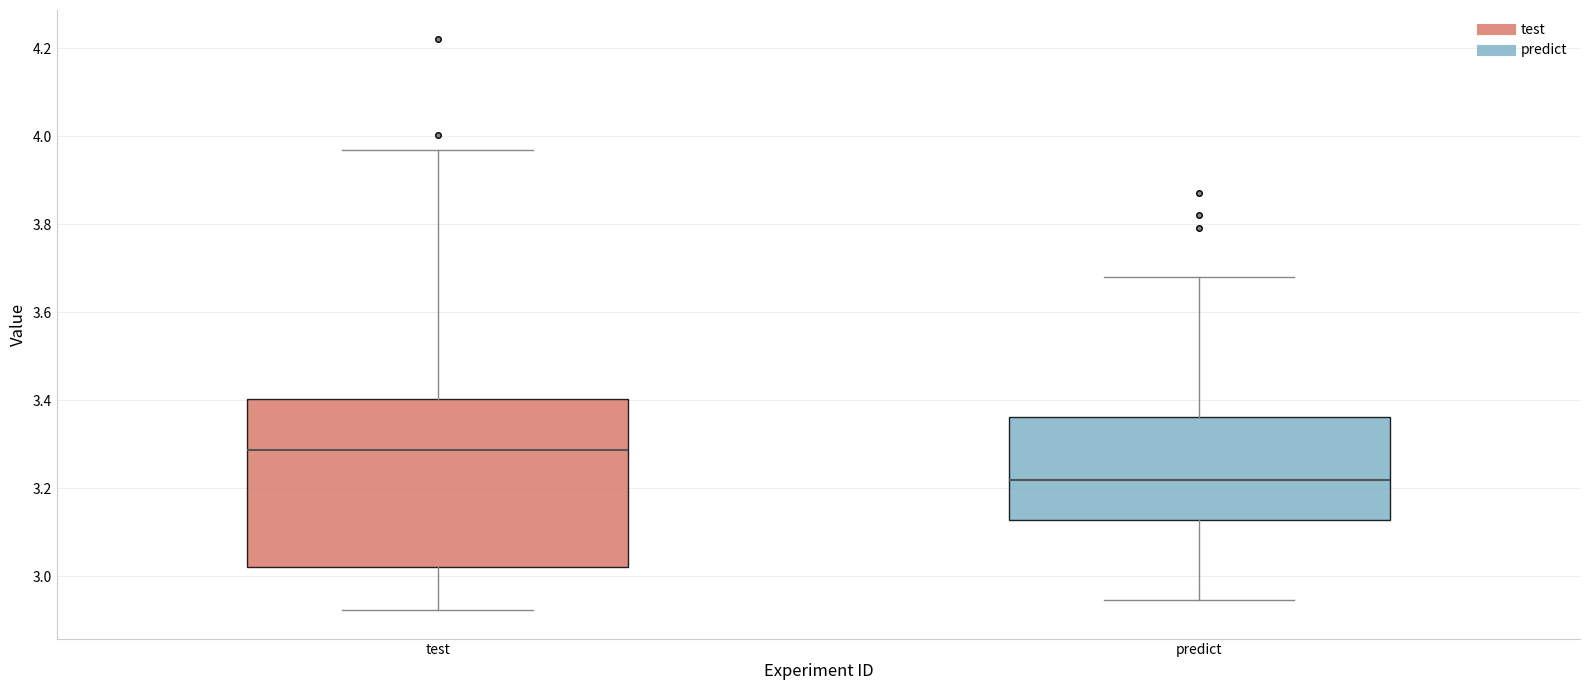

Where does the median line of the box for test sit on the y-axis? The values are not printed on the chart, so give them approximately, as read against the axis.

3.28